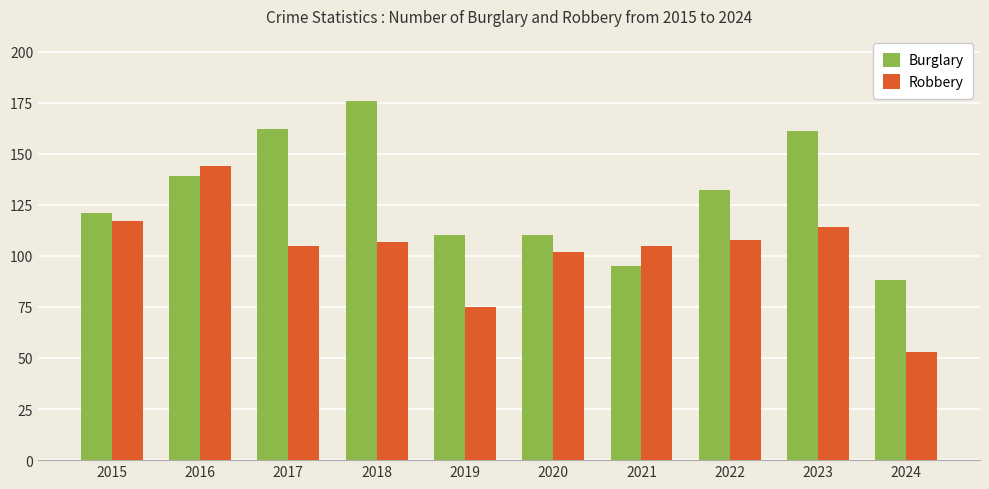

Which category has the lowest value in the Robbery series?

2024